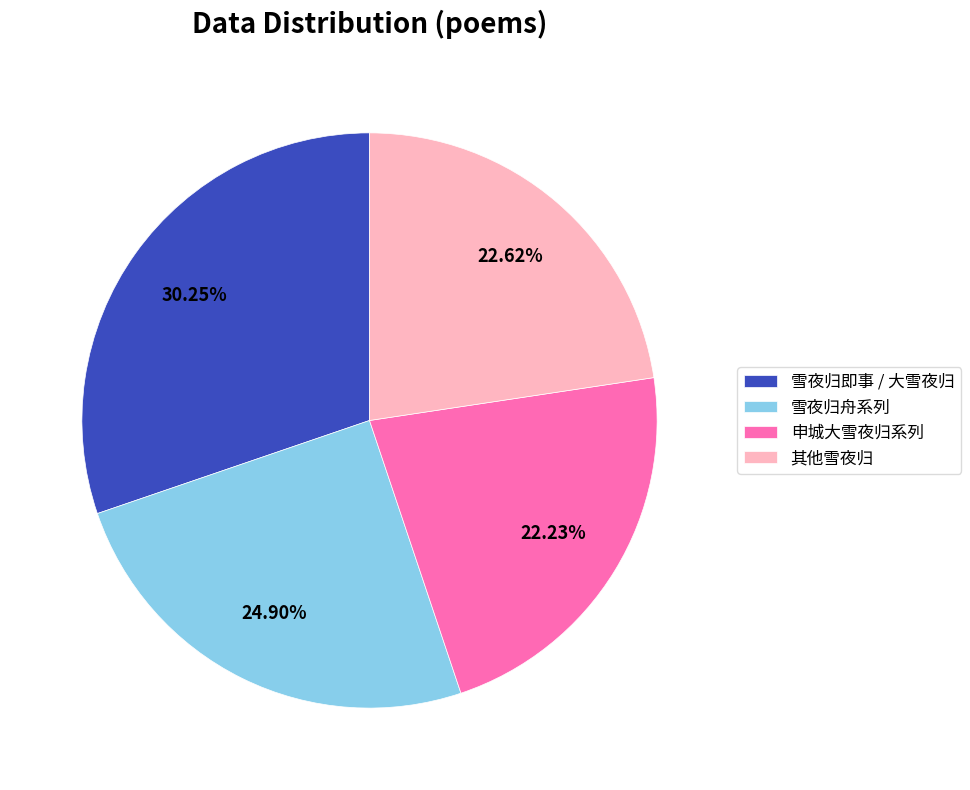

Is there a majority slice in this chart?

No